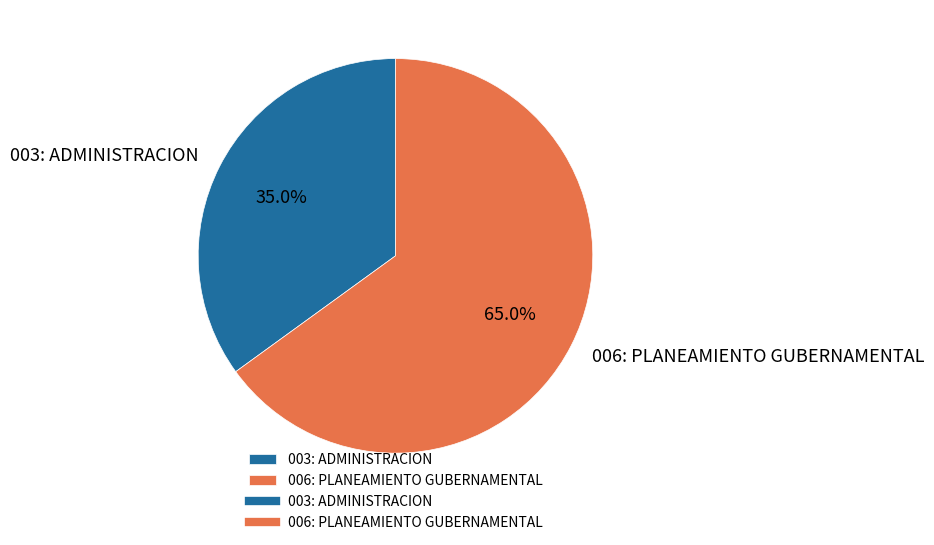

How many slices are in this pie chart?

2